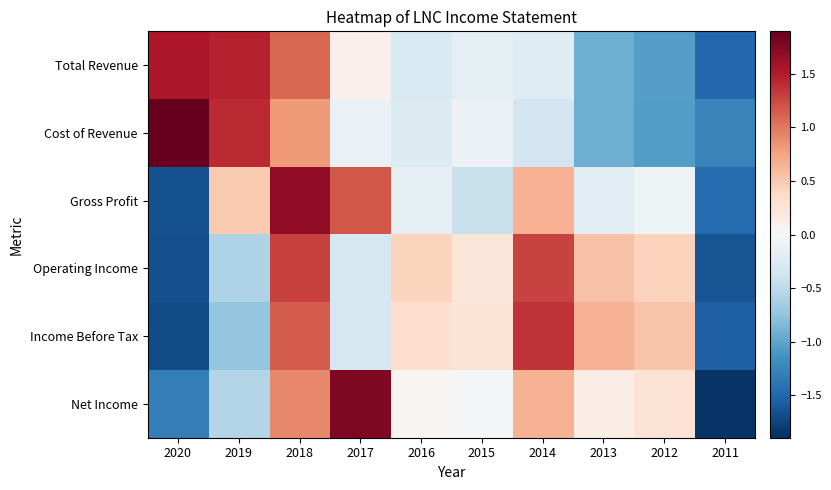

At which category is the sum across all series the highest?

2018